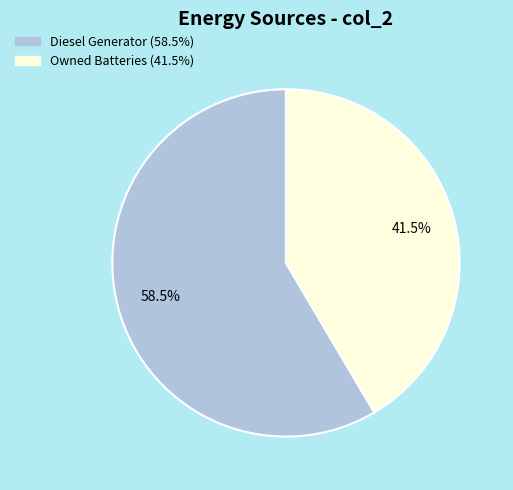

Is there any slice that represents more than half of the pie?

Yes